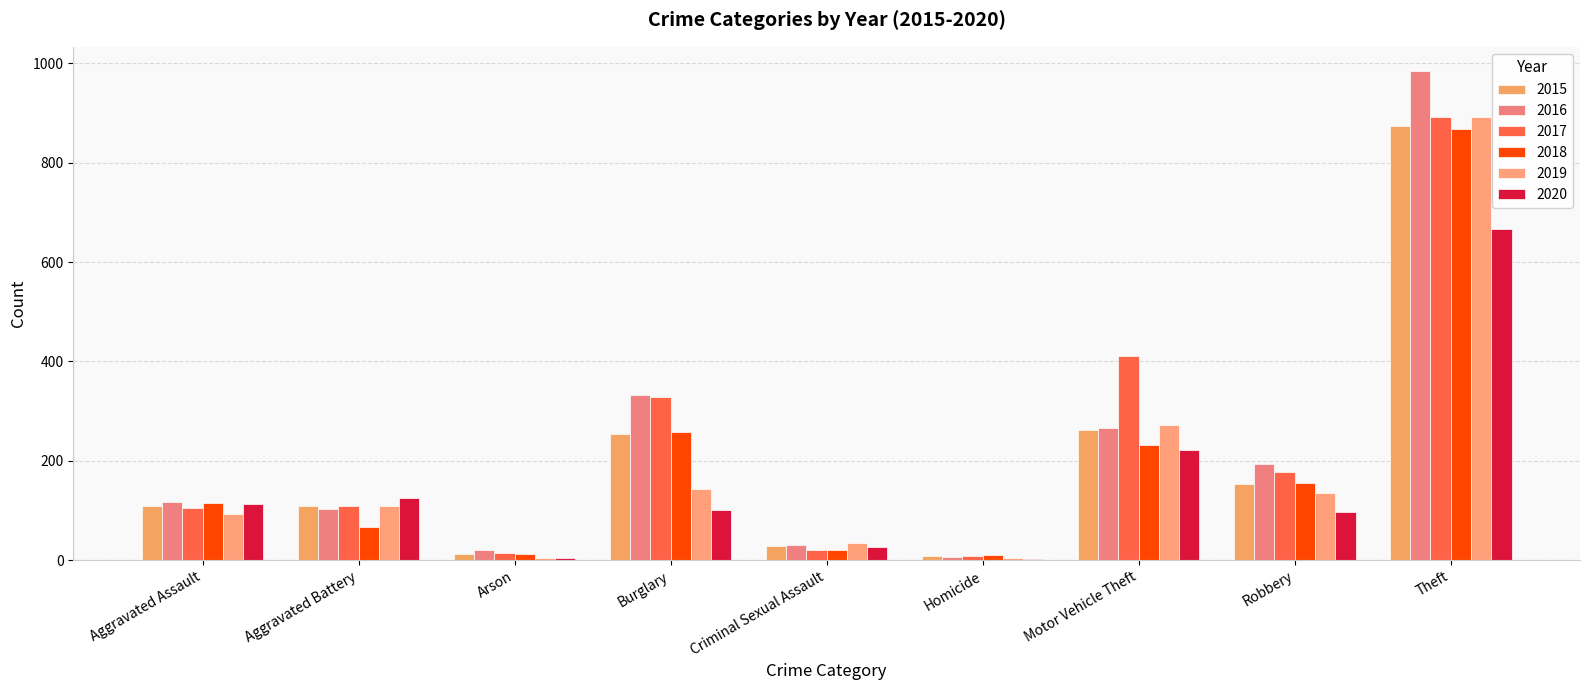

Which series has the widest spread of values?

2016